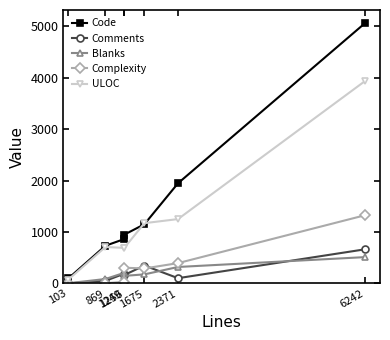

What is the value of the Comments point at the 7th from the left?

664